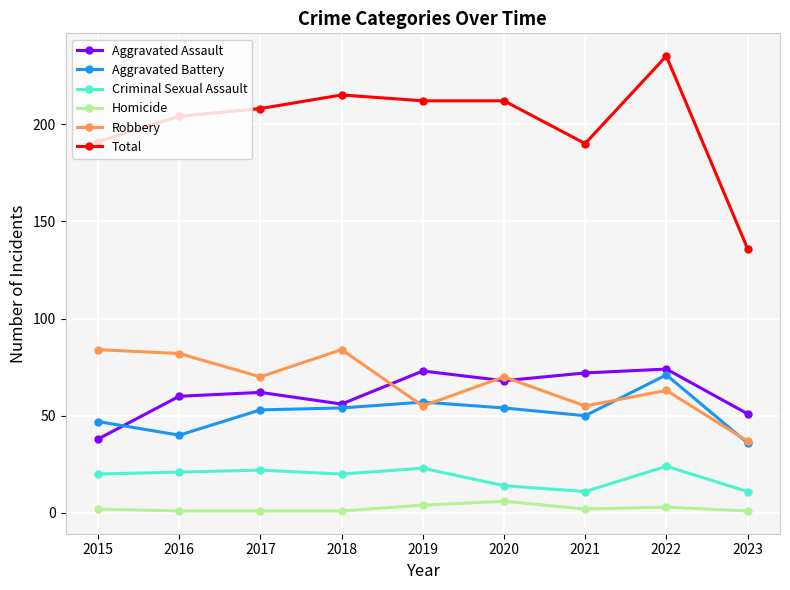

What is the value of the Robbery point at the 8th from the left?

63